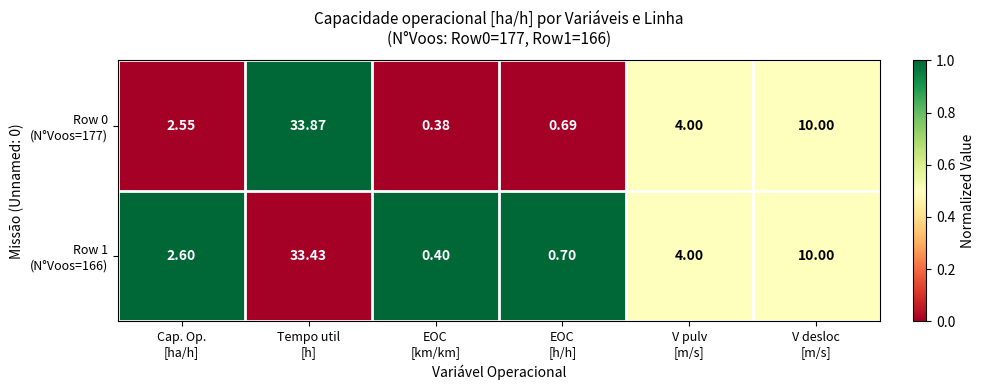

Count the number of categories in the chart.

6